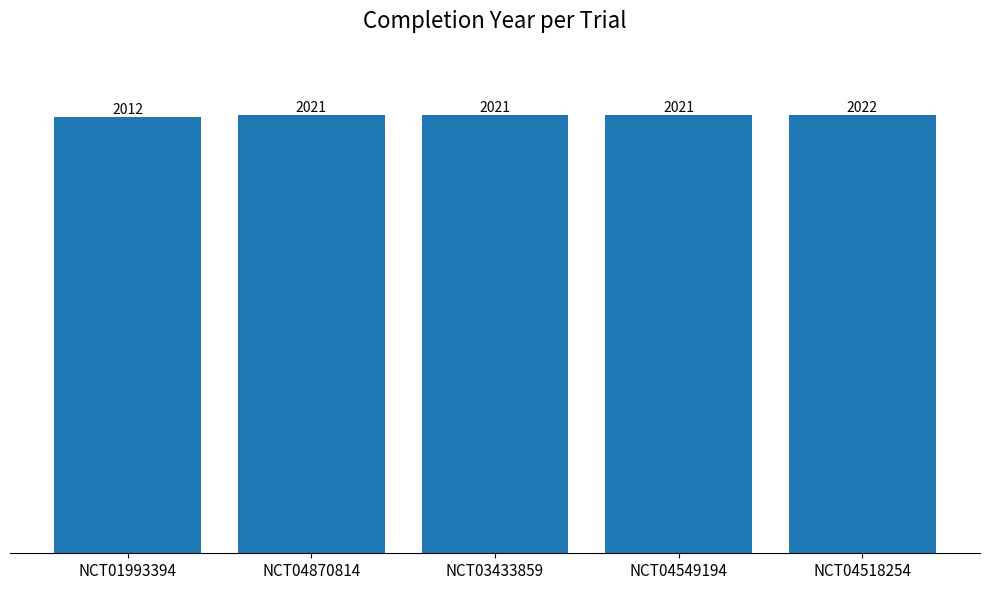

Which category has the lowest value across all series?

NCT01993394